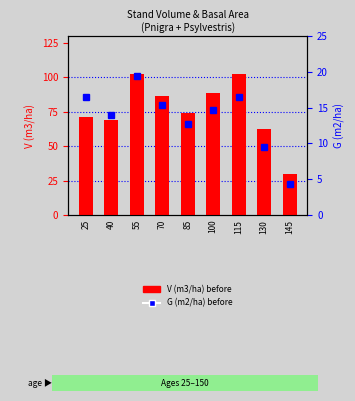

The V (m3/ha) series shows 39.1 at 145. True or false?

False